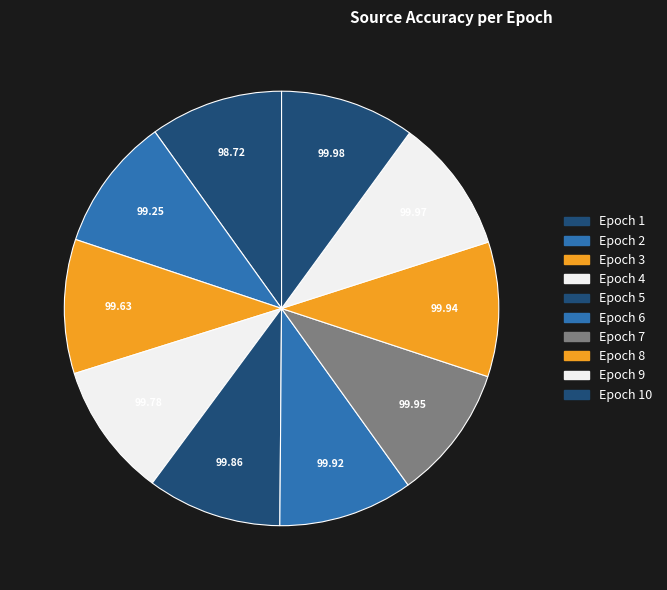

Which category has the smallest portion of the pie?

1